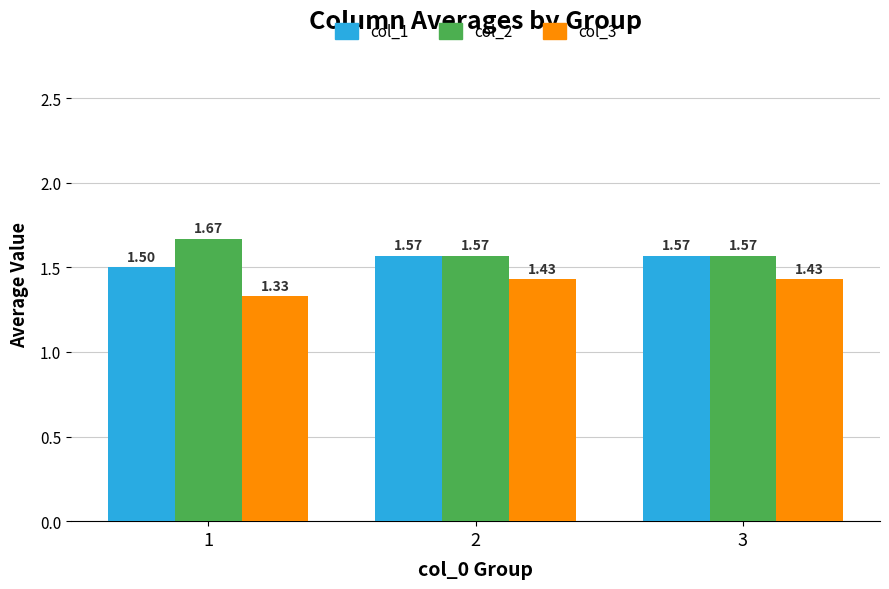

What is the sum of the col_1 values at 3 and 1?

3.1